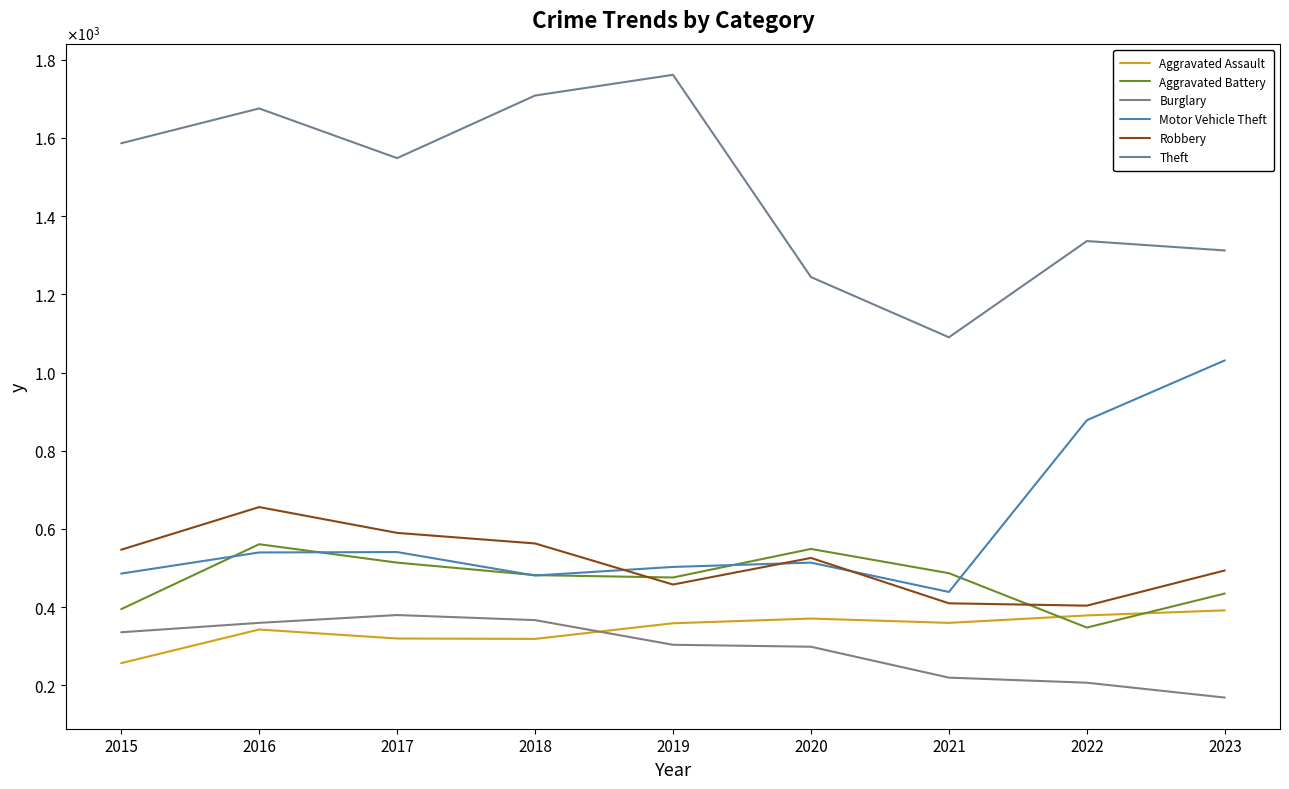

Does the chart display data point markers on the line(s)?

No